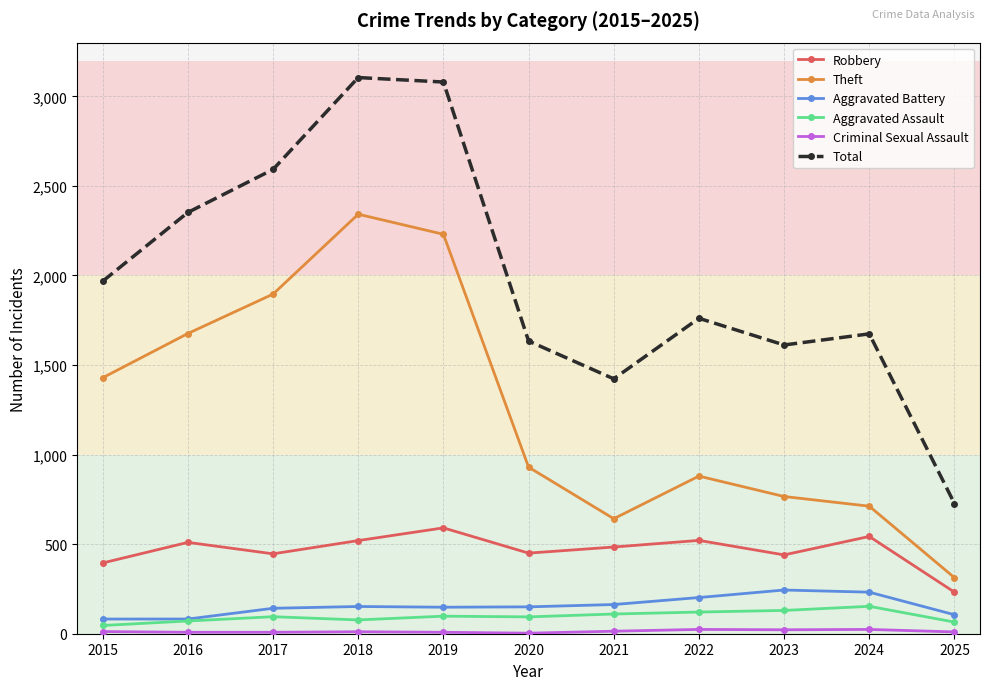

What is the difference between the second highest and second lowest values in the Theft series?

1588